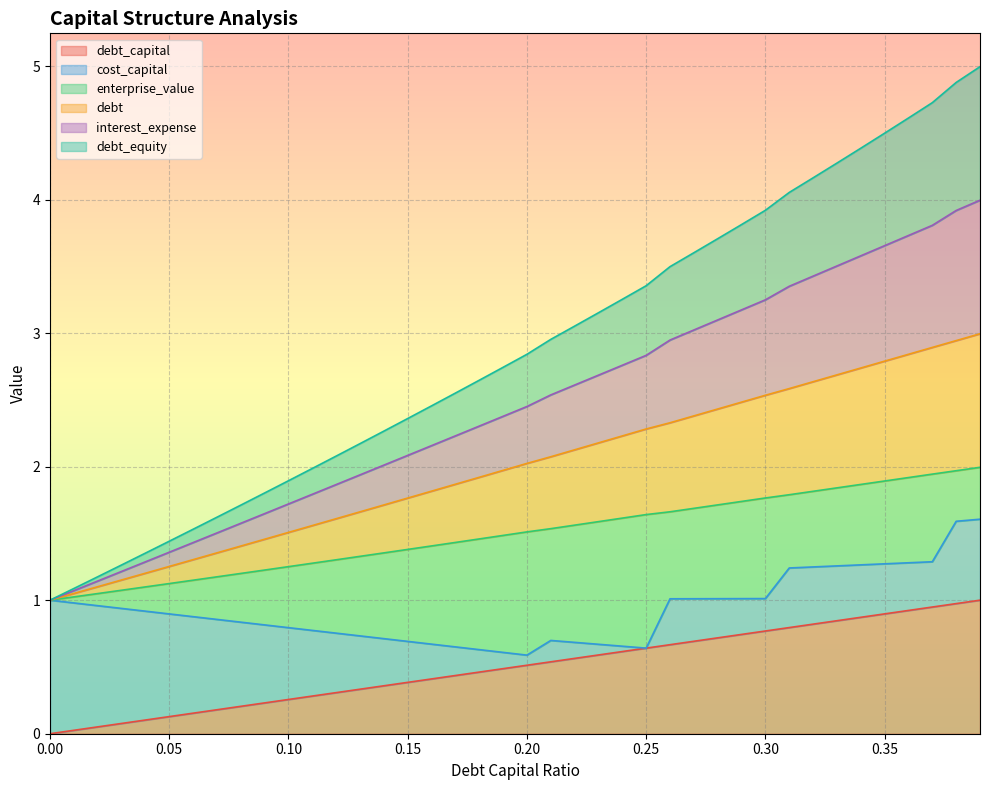

What is the value of the debt point at the 12th from the left?

1.6